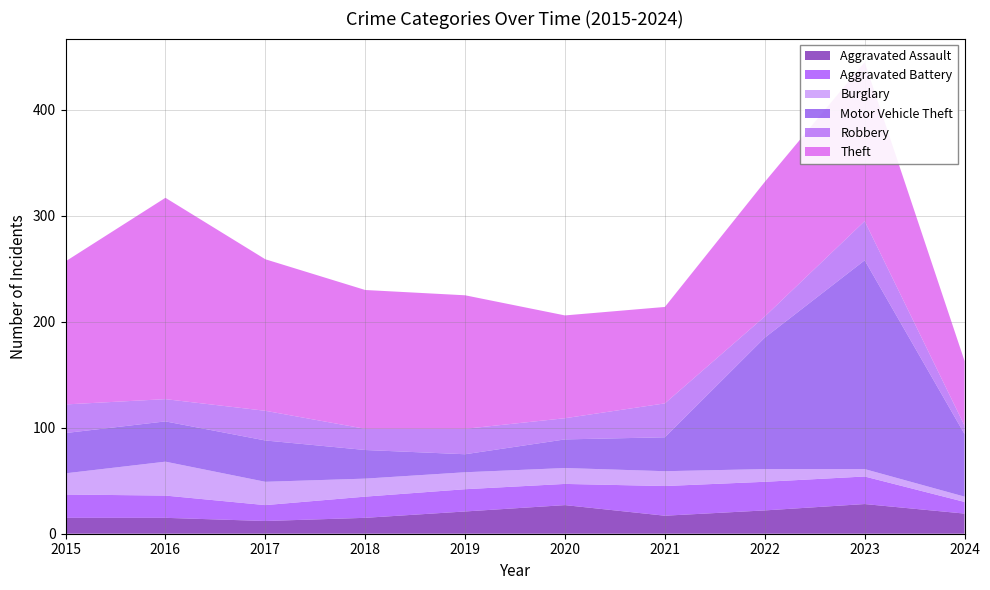

Reading right to left, list all the values displayed in this chart.

Aggravated Assault: 19	28	22	17	27	21	15	12	15	15
Aggravated Battery: 11	26	27	28	20	21	20	15	21	22
Burglary: 5	7	12	14	15	16	17	22	32	20
Motor Vehicle Theft: 59	197	124	32	27	17	27	39	38	38
Robbery: 8	37	20	32	20	24	20	28	21	27
Theft: 61	150	127	91	97	126	131	143	190	135